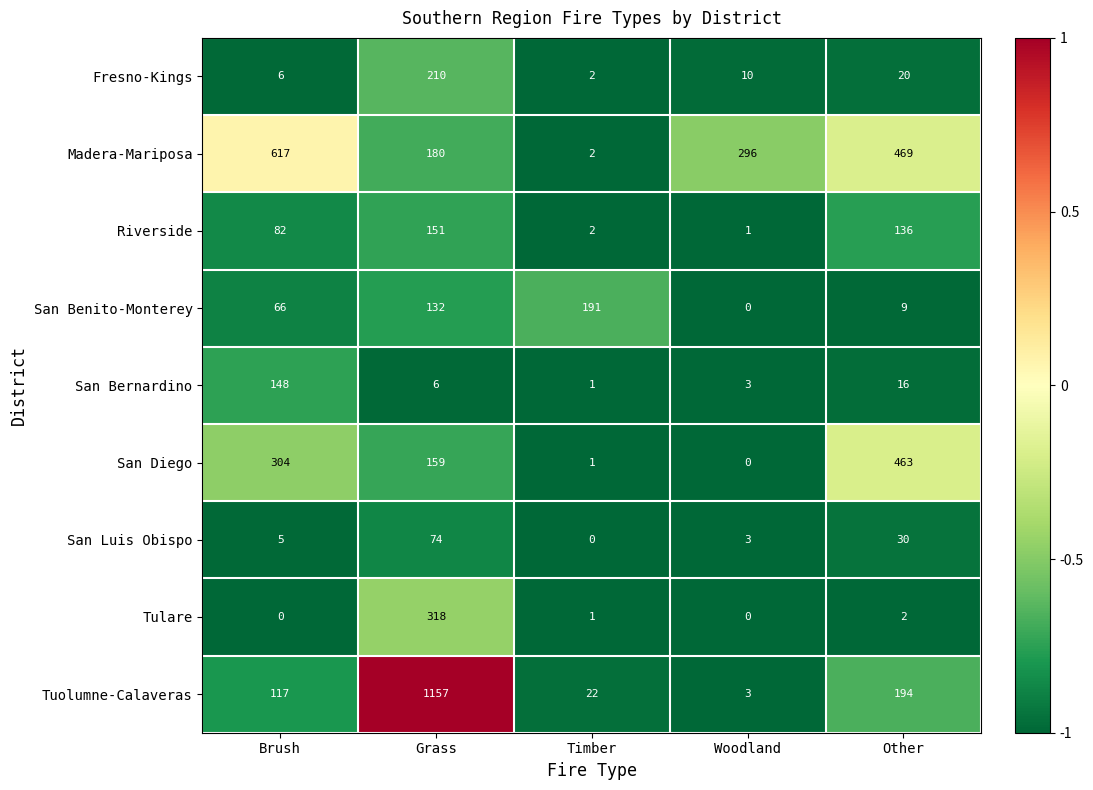

What is the highest value of the Madera-Mariposa series?

617